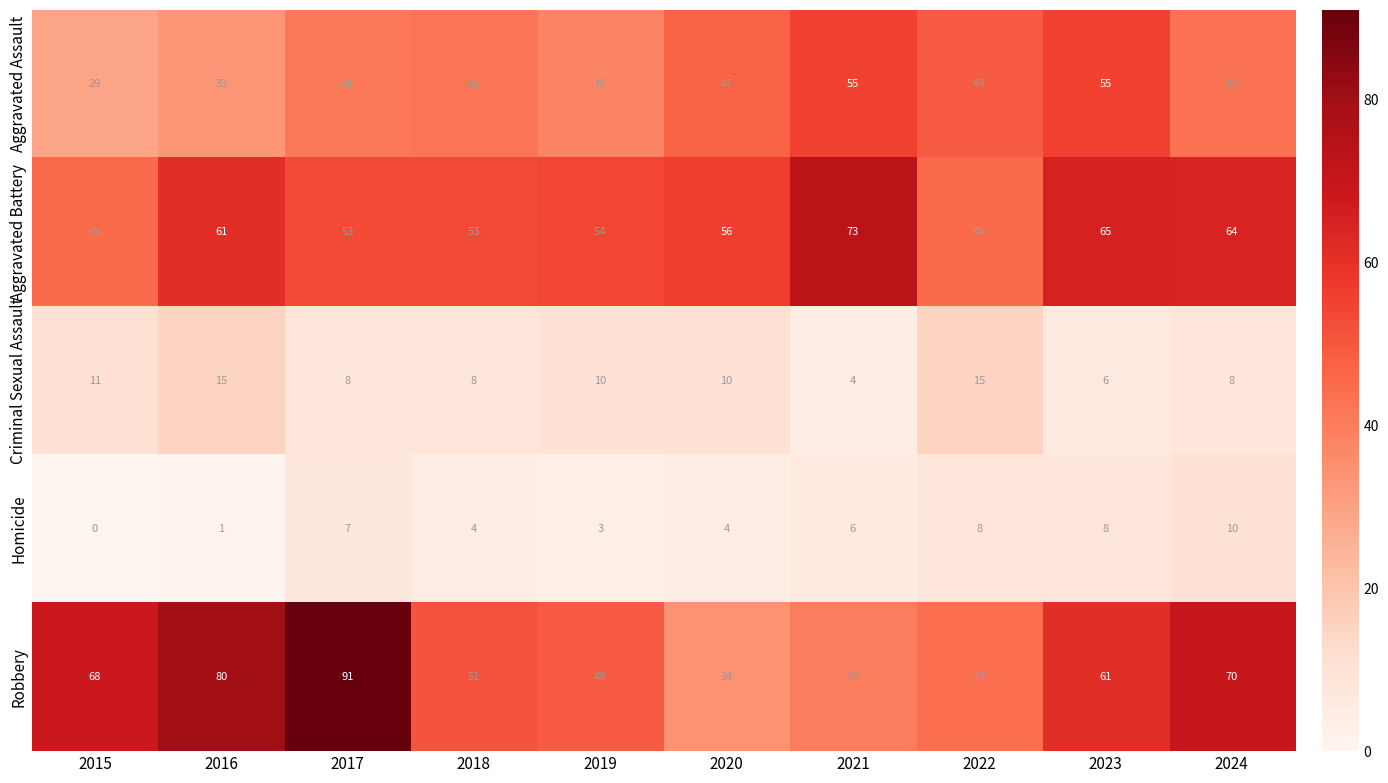

Which series has the largest total across all categories?

Robbery